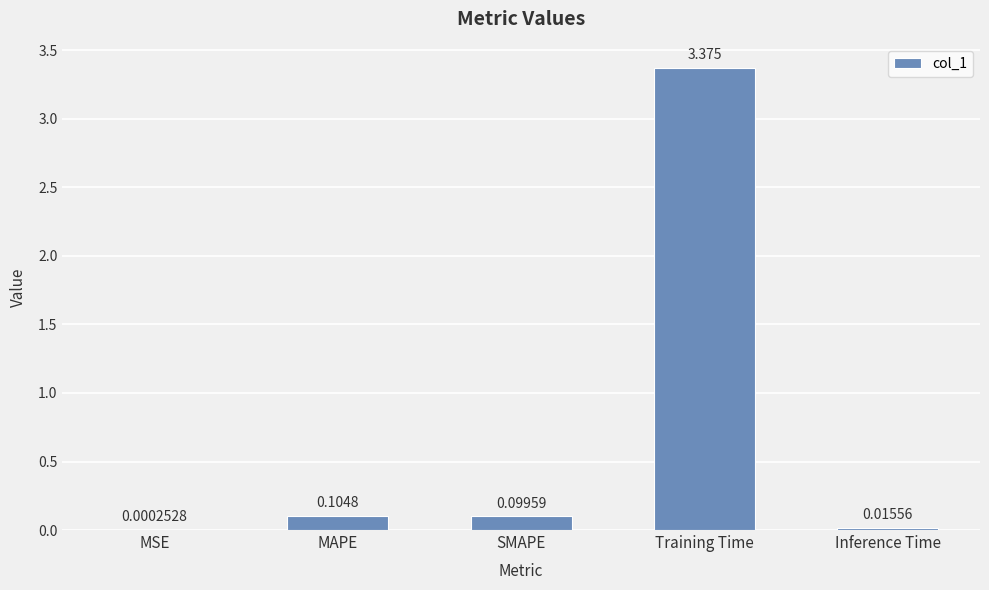

Which category has the highest value across all series?

Training Time